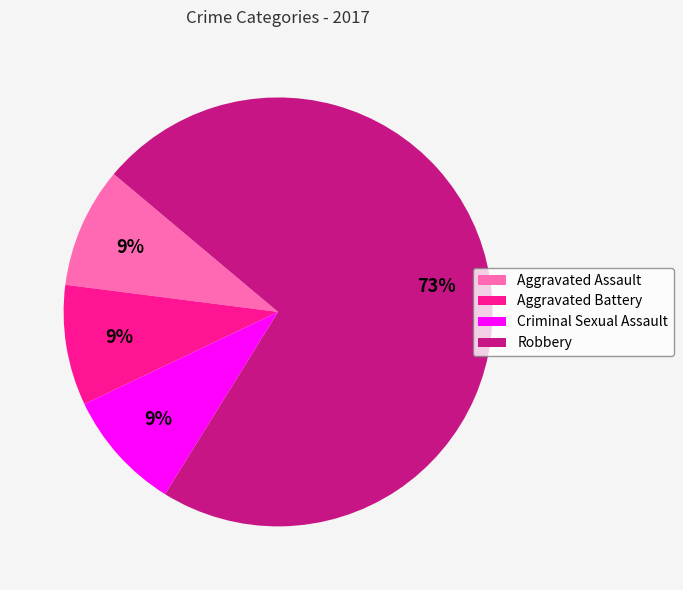

To the nearest percent, what is the average slice percentage?

25%